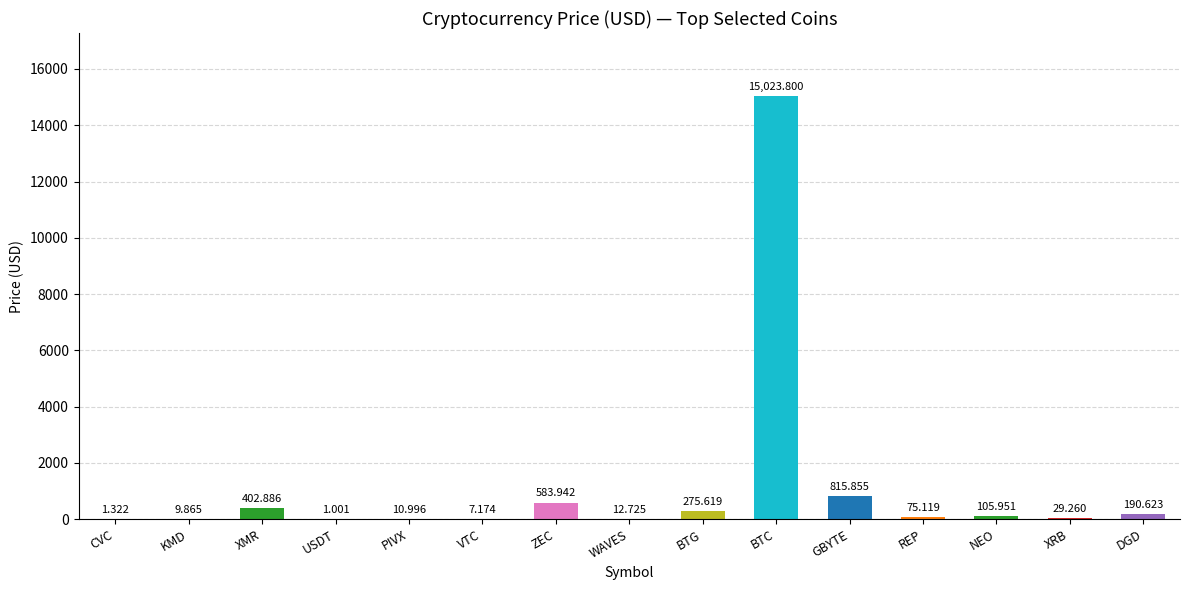

At which label is the value closest to 7512?

GBYTE